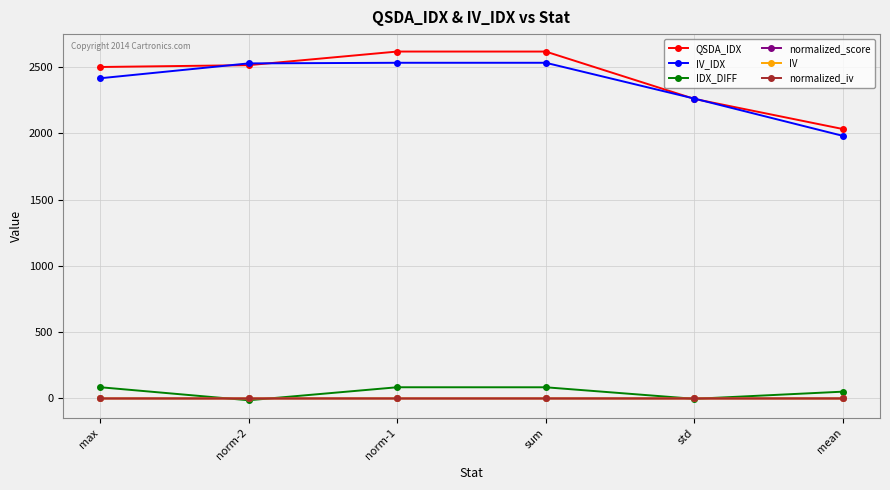

What is the sum of all normalized_score values?

2.1